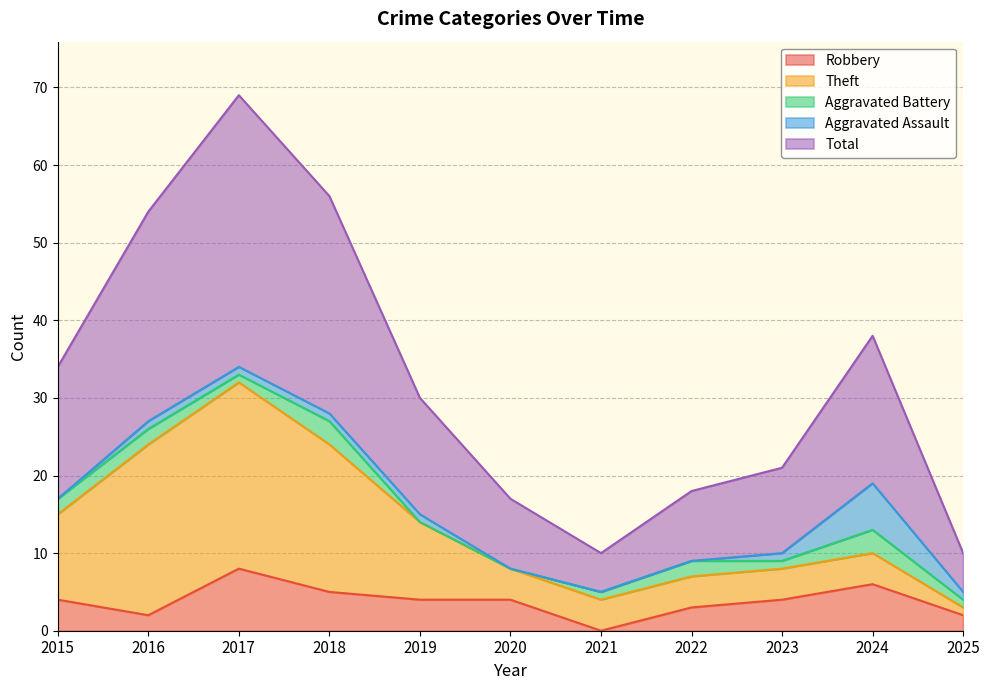

How many values in the Robbery series are below 4?

4